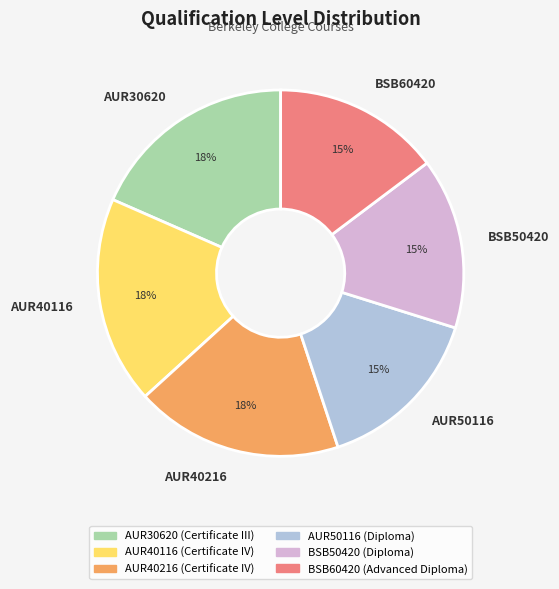

Does any single category account for the majority?

No